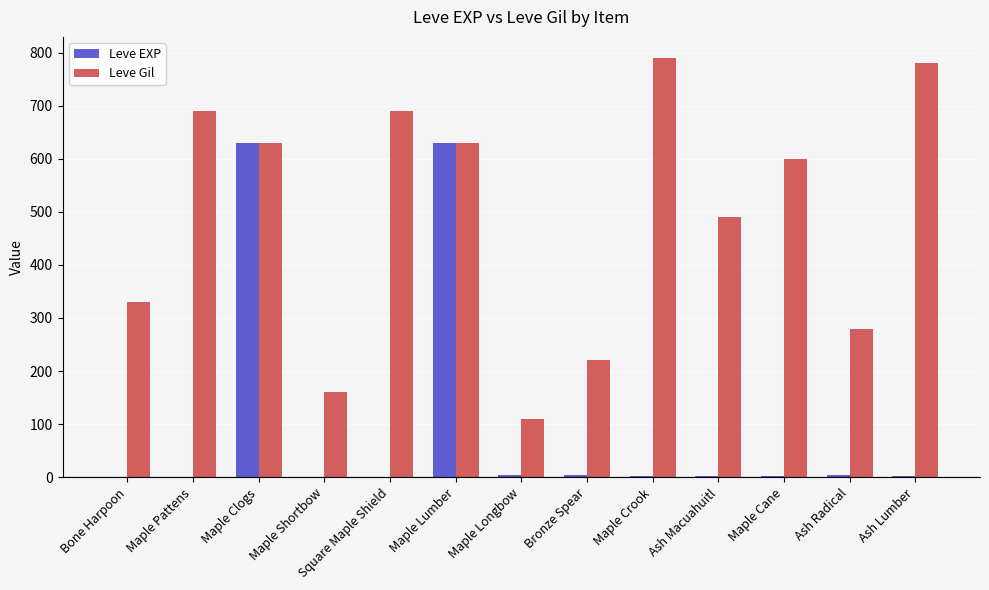

Which series has the largest total across all categories?

Leve Gil